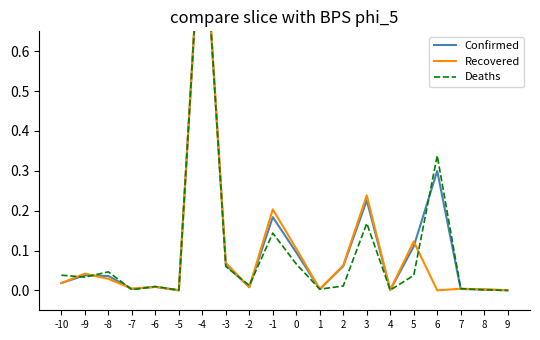

List the labels in order of Deaths value, largest first.

-4, 6, 3, -1, 0, -3, -8, -10, 5, -9, -2, 2, -6, 7, 1, -7, 8, 4, -5, 9